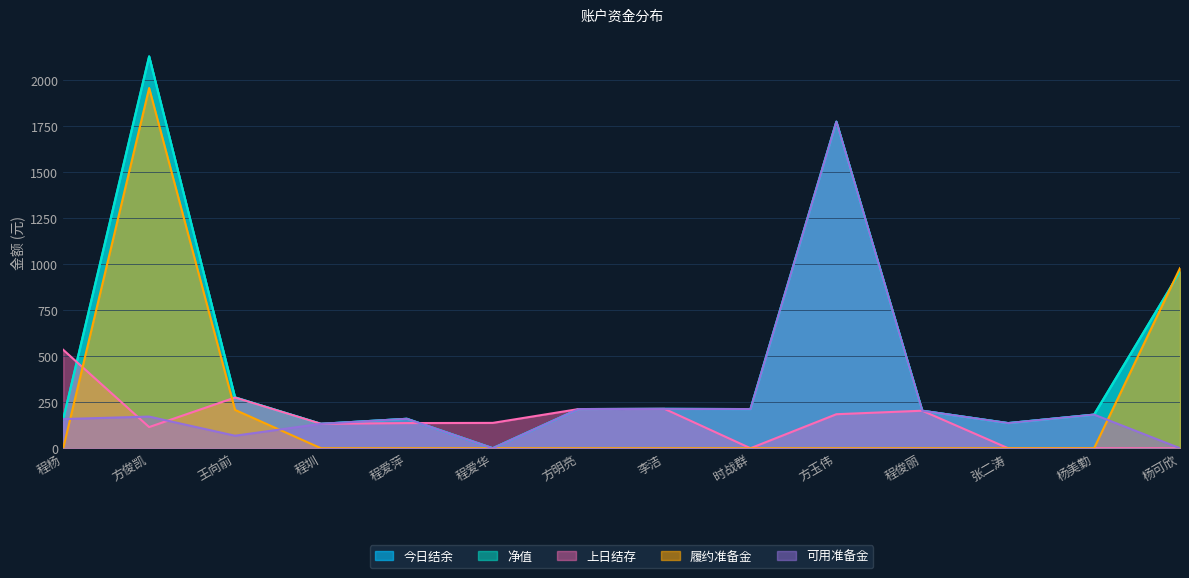

What position from the right is 程爱华?

9